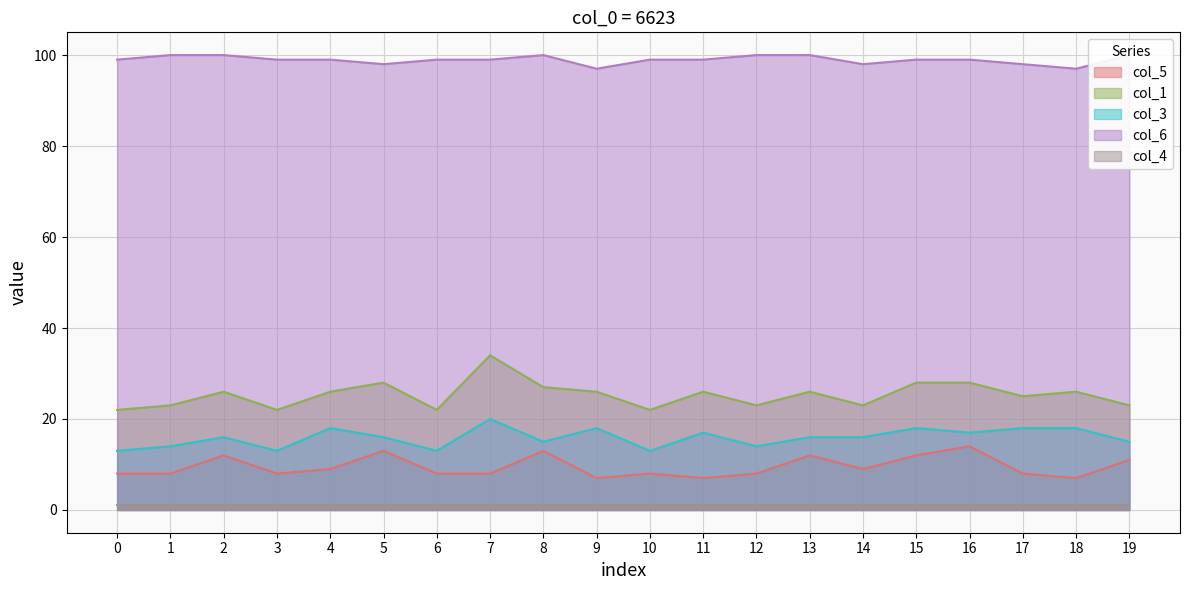

True or false: col_1 and col_6 intersect in this chart.

False